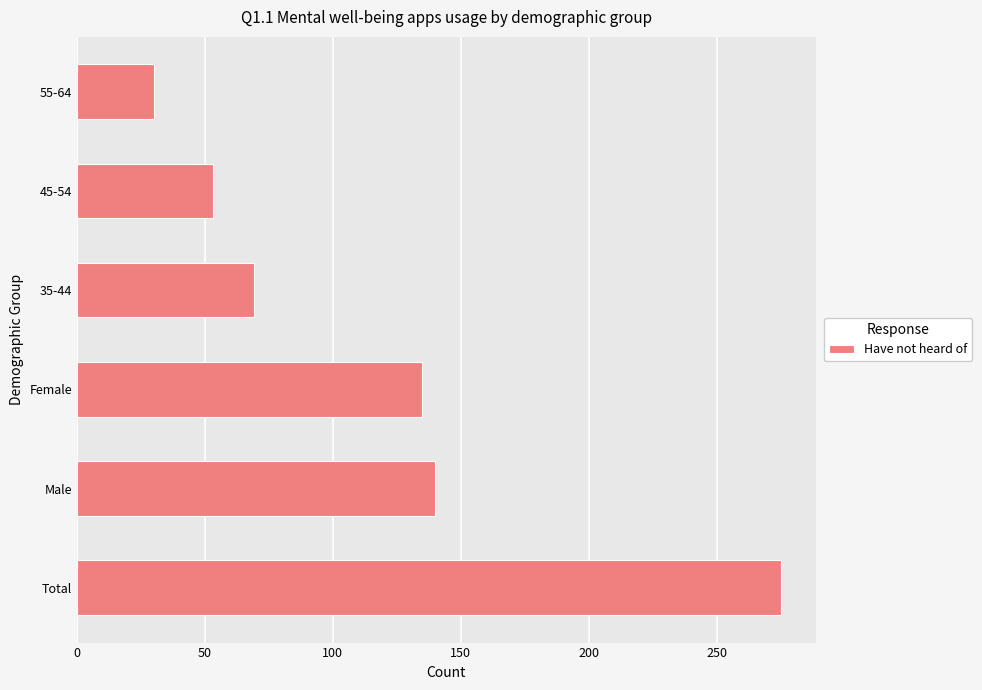

The value at Total is 275. True or false?

True